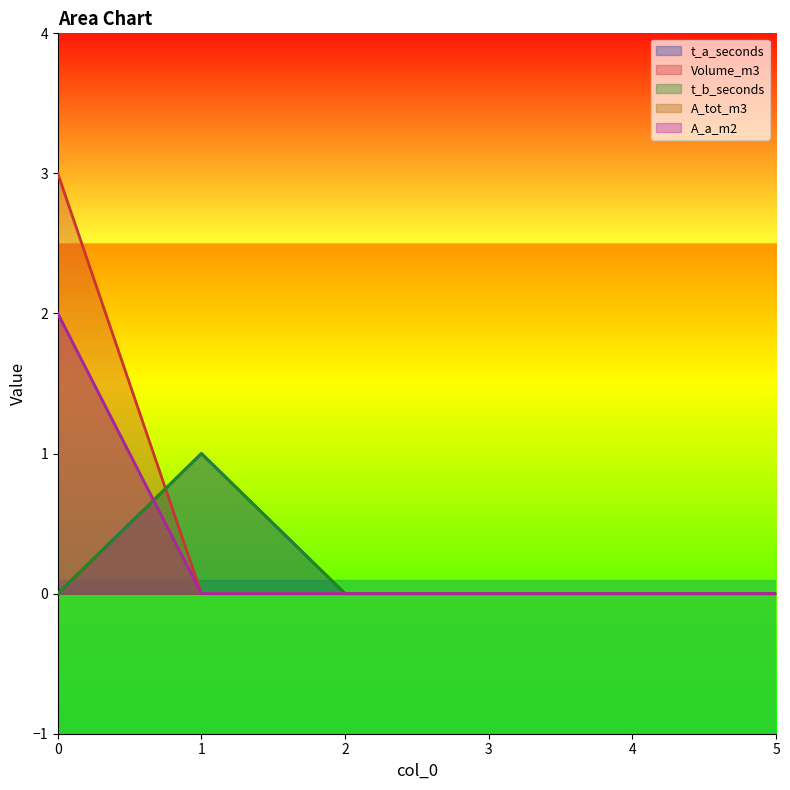

Reading right to left, list all the values displayed in this chart.

t_a_seconds: 0	0	0	0	1	0
Volume_m3: 0	0	0	0	0	3
t_b_seconds: 0	0	0	0	1	0
A_tot_m3: 0	0	0	0	0	2
A_a_m2: 0	0	0	0	0	2